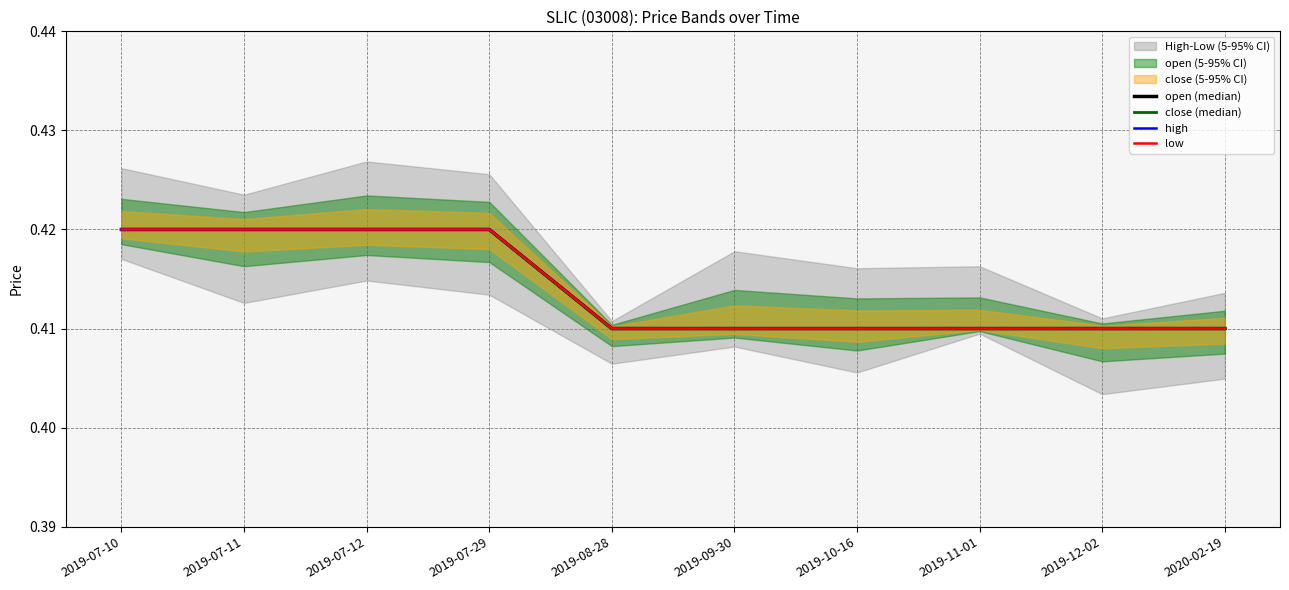

The value of low at 2019-07-11 is 0.4. True or false?

True